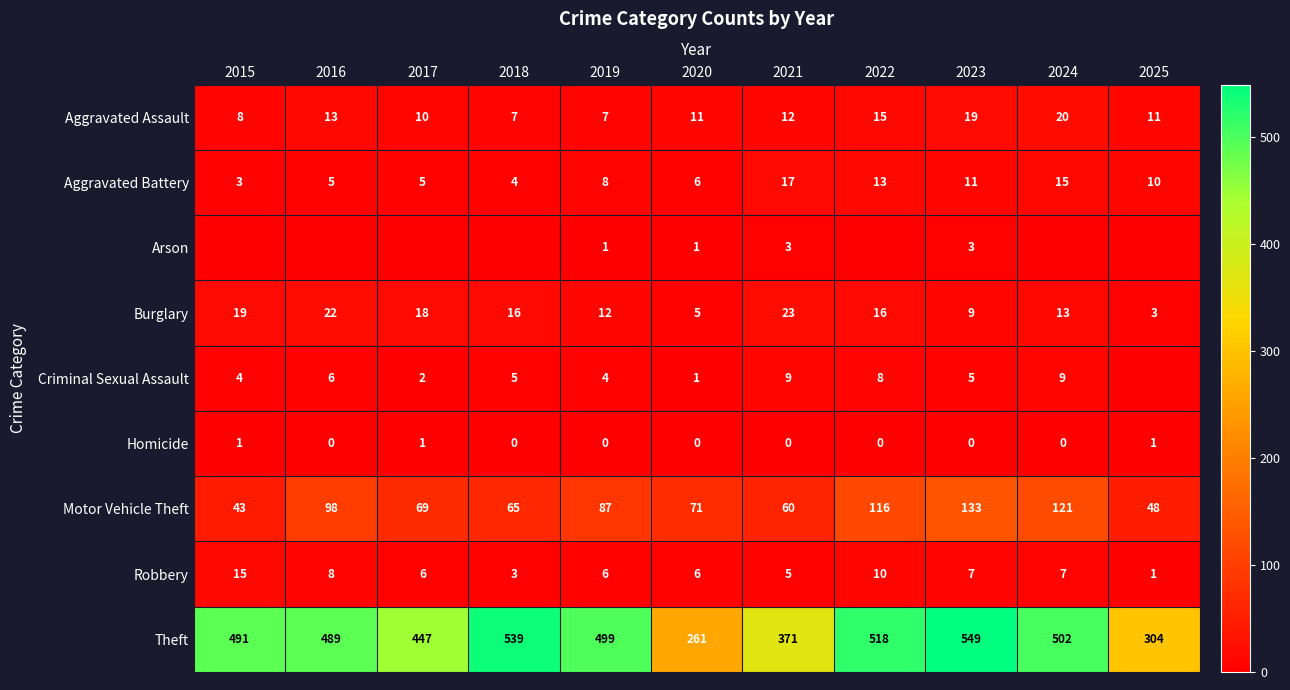

At which category is the sum across all series the highest?

2023